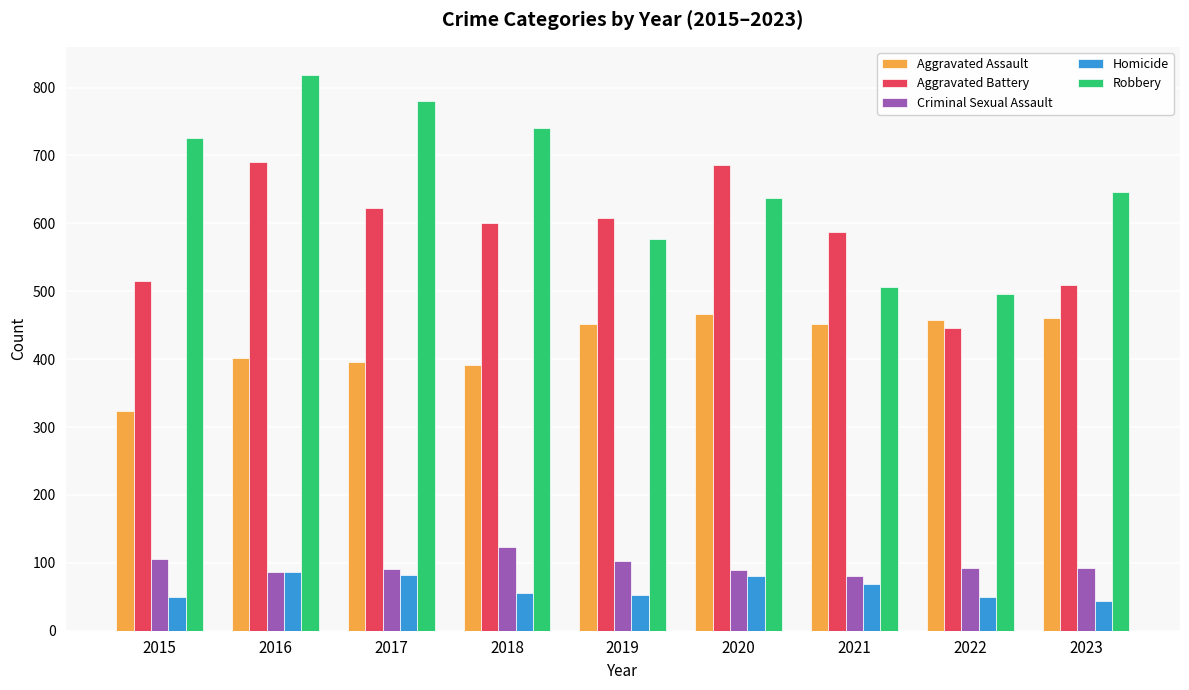

Rank the series at 2017 from highest to lowest value.

Robbery, Aggravated Battery, Aggravated Assault, Criminal Sexual Assault, Homicide